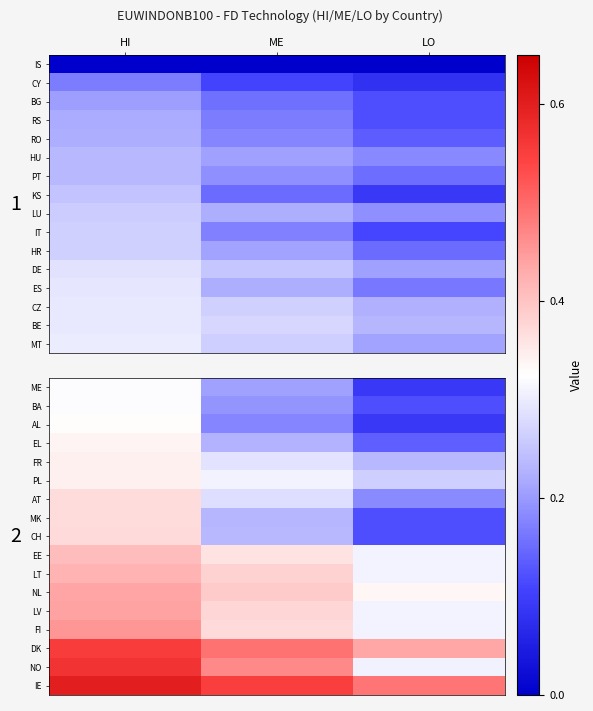

At how many categories does at least one series exceed 0?

3